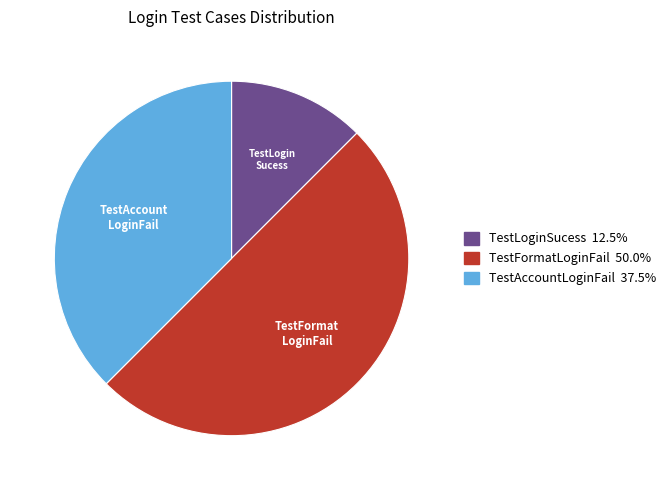

Is TestAccountLoginFail the majority of the pie?

No